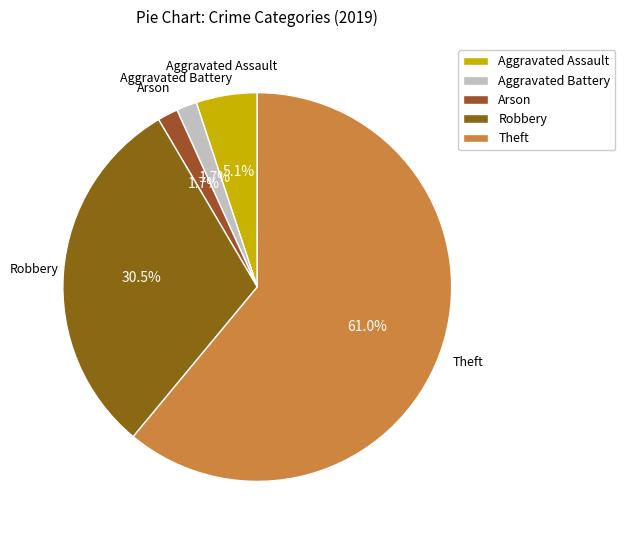

How many segments does this pie chart have?

5